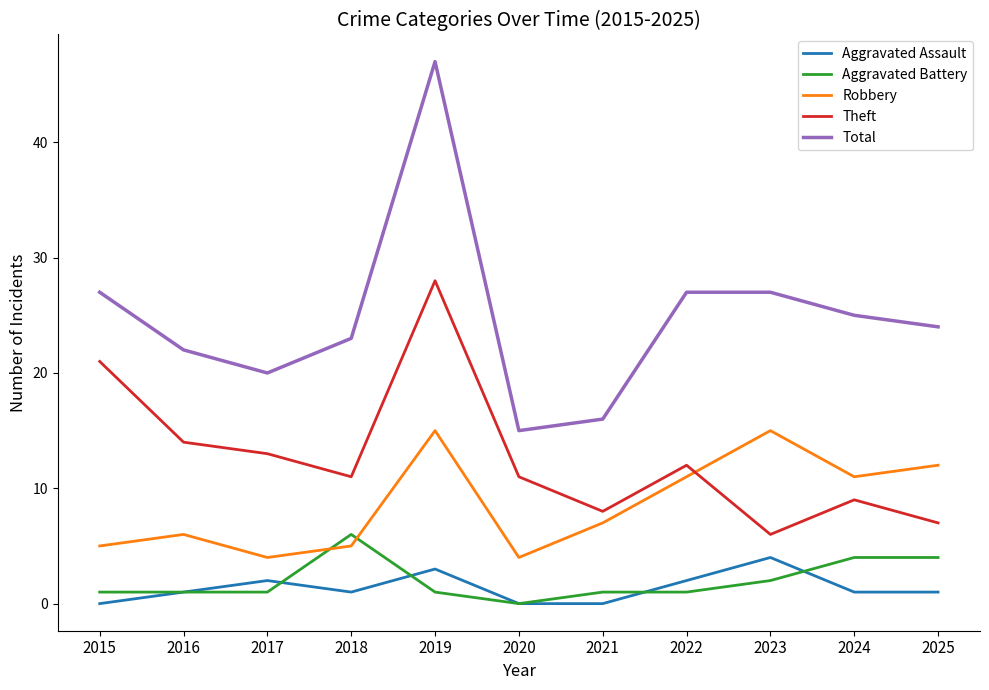

True or false: Aggravated Assault and Robbery cross at least once.

False